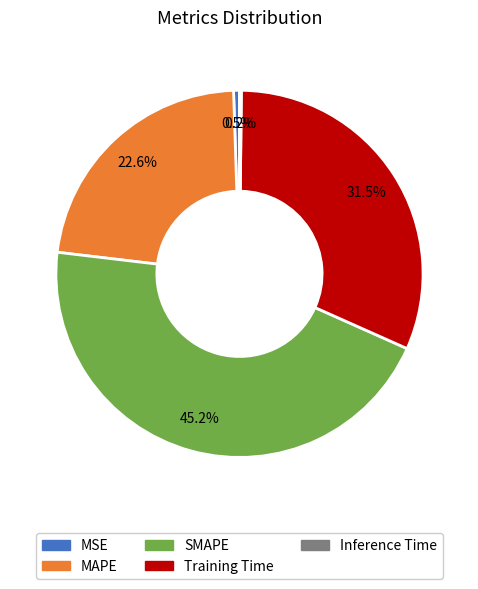

Approximately how many times larger is the value at SMAPE compared to MAPE?

2.0